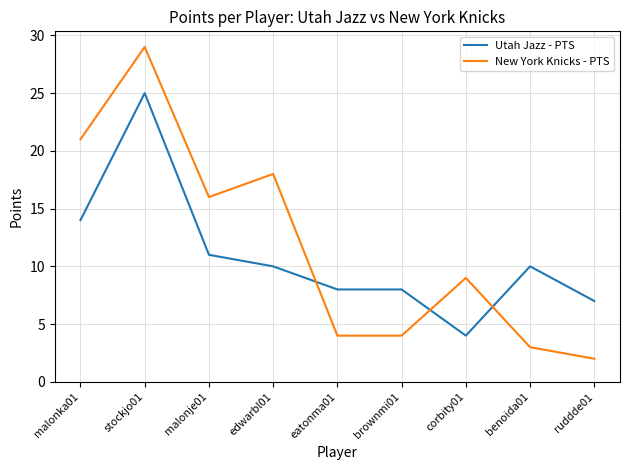

At which category does New York Knicks - PTS reach its first local valley?

malonje01